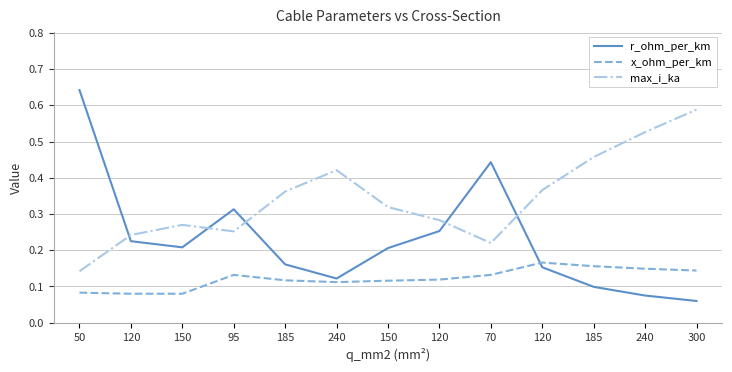

Does the chart have visible grid lines?

Yes